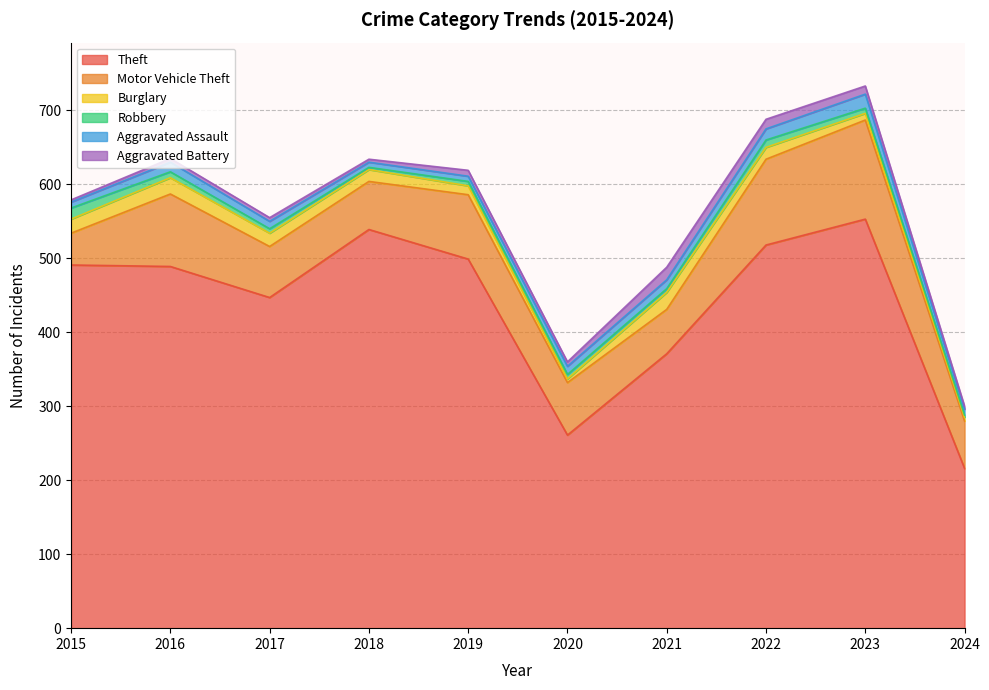

True or false: Aggravated Assault has a value of 8 at 2024.

True